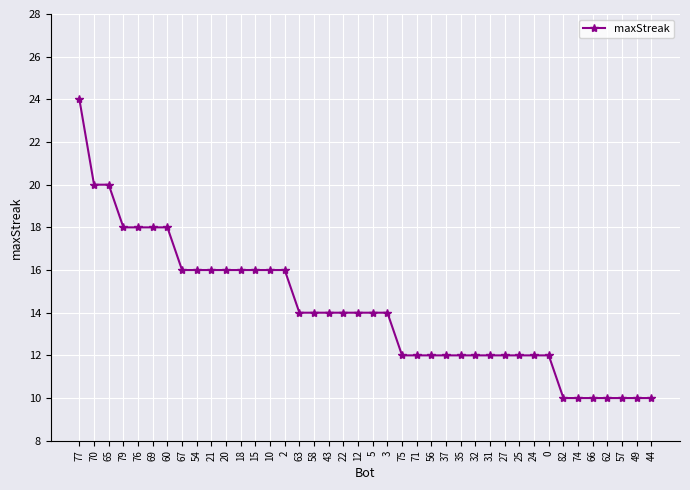

True or false: the data shows 14 at 3.

True